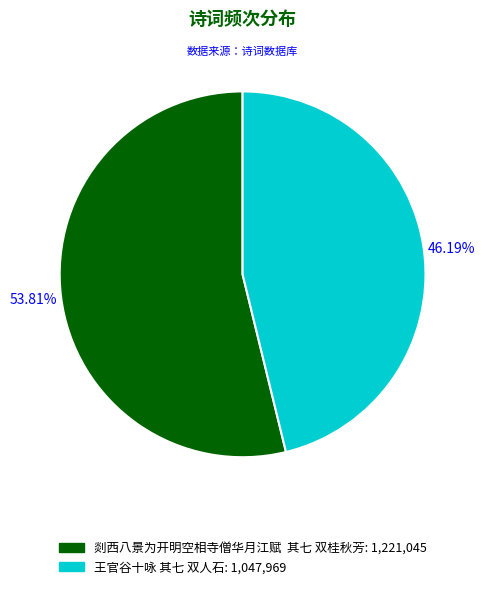

Combined, do 剡西八景为开明空相寺僧华月江赋 其七 双桂秋芳 and 王官谷十咏 其七 双人石 account for over 50%?

Yes